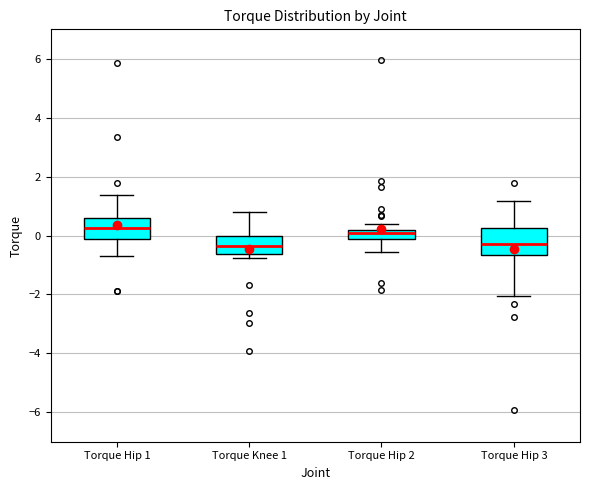

Where is the upper edge of the box for Torque Hip 3 on the y-axis? The values are not printed on the chart, so give them approximately, as read against the axis.

0.2